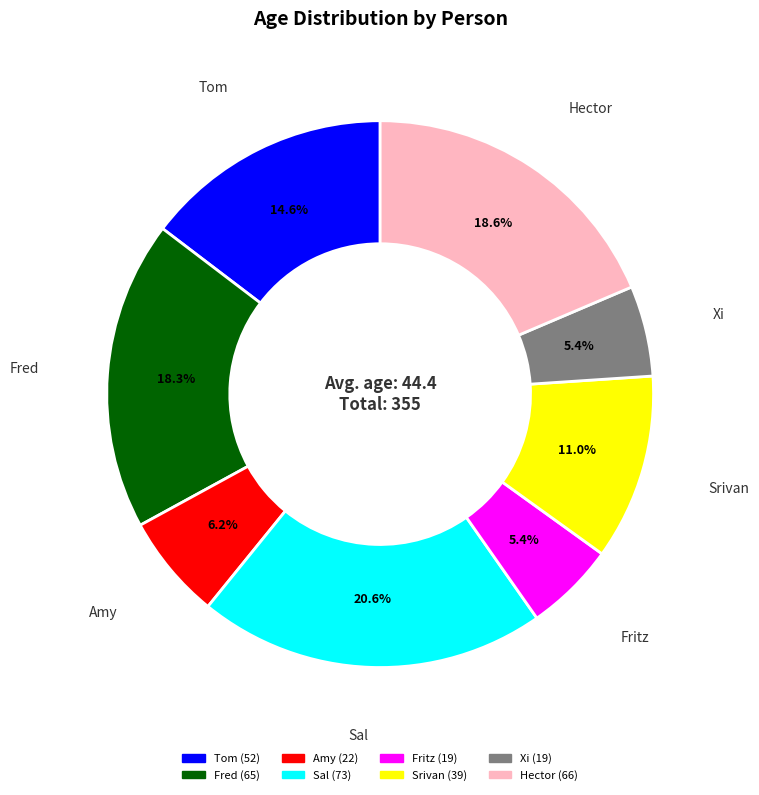

Is the sum of Xi and Amy greater than half?

No